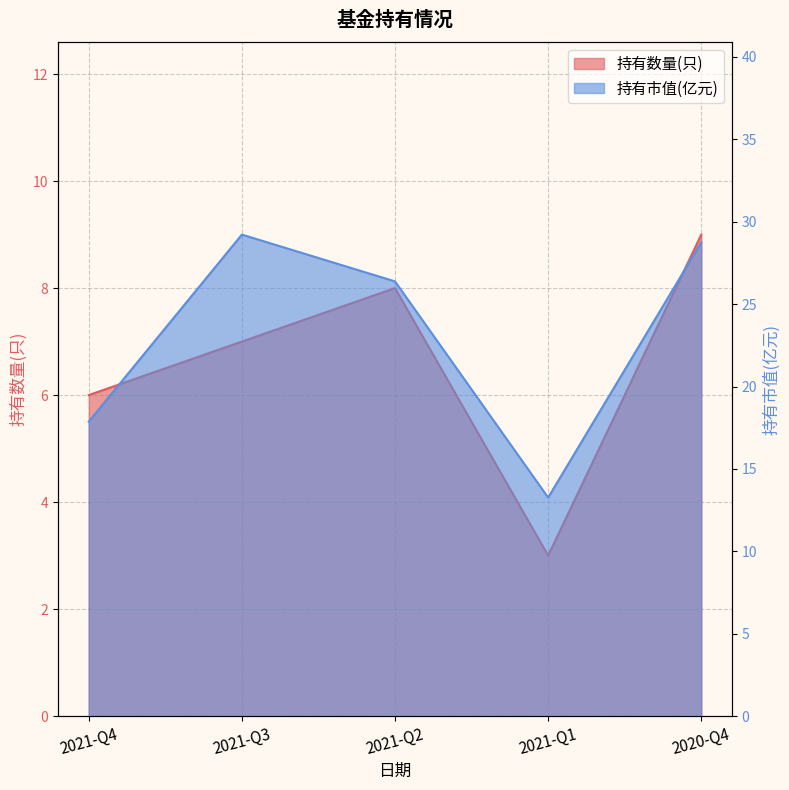

What is the label of the 5th point from the left?

2020-Q4